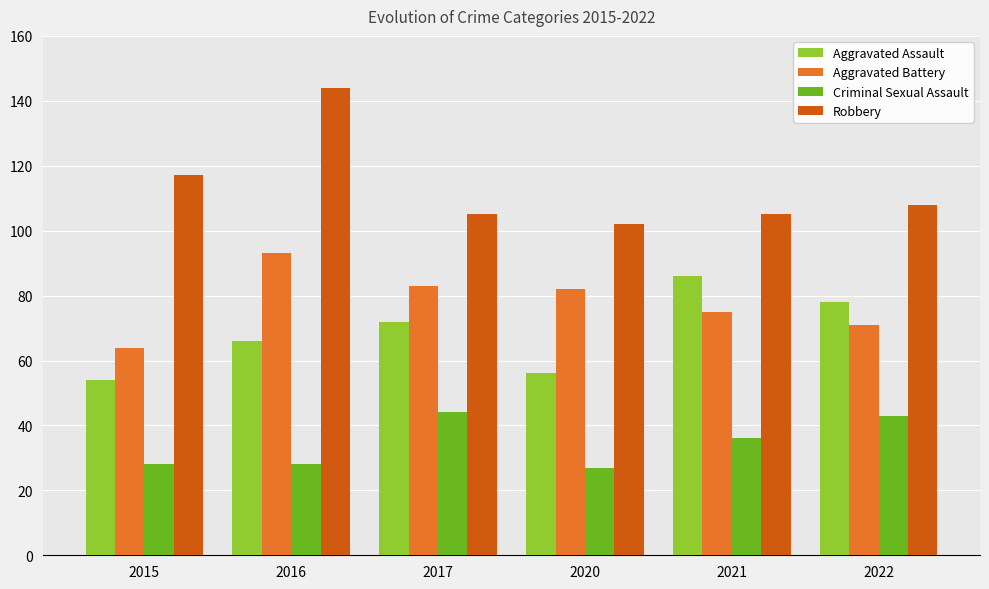

How many groups of bars are there?

6